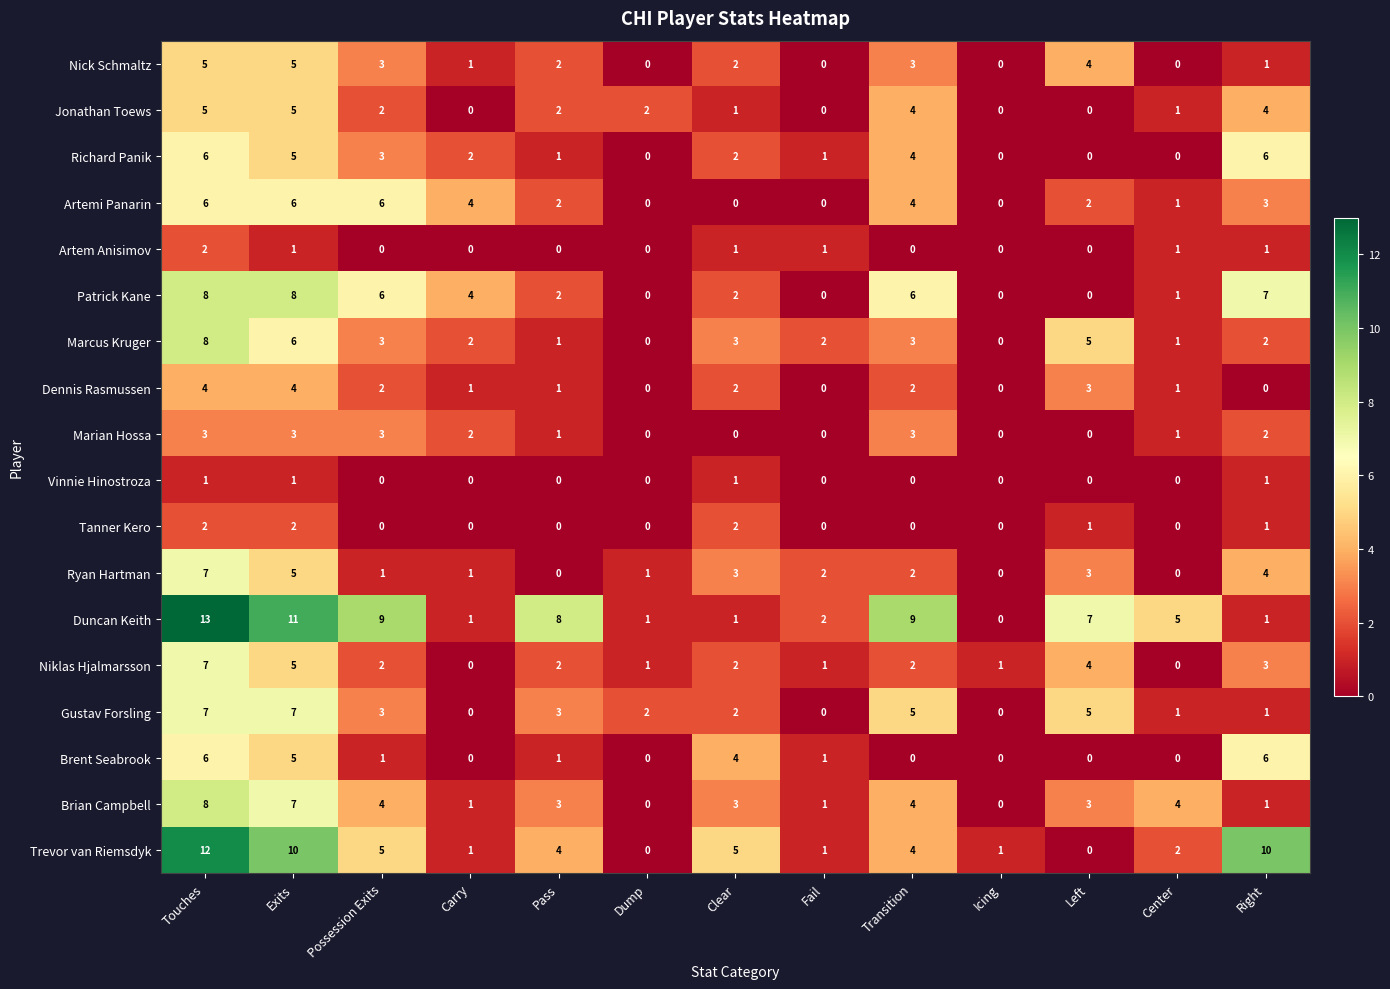

Which series has the largest range (max minus min)?

Duncan Keith